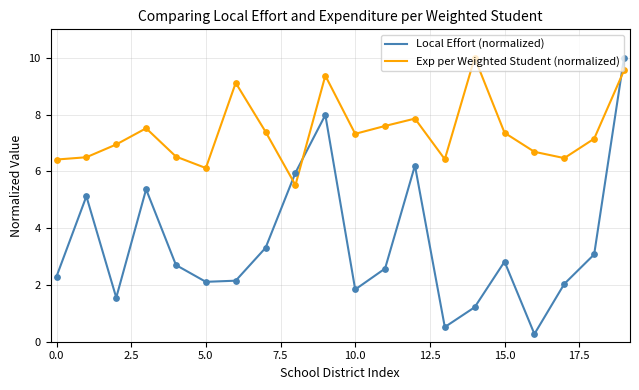

At how many categories does at least one series exceed 3?

20